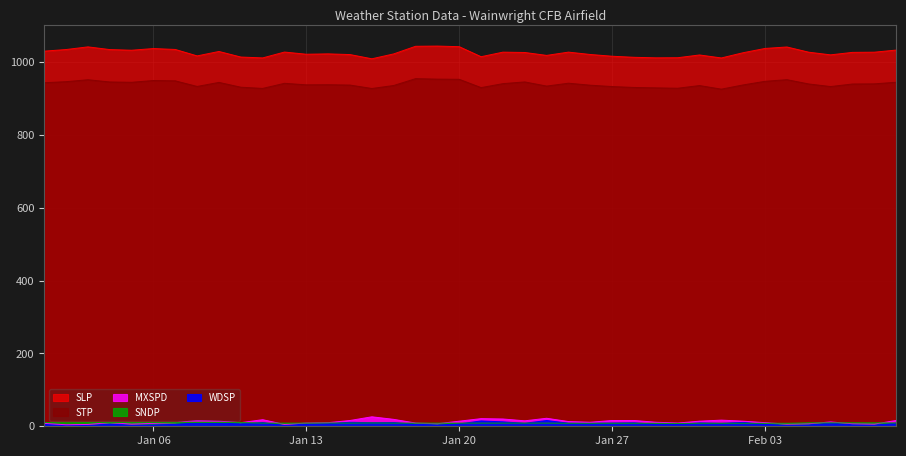

How many lines are shown in the chart?

5